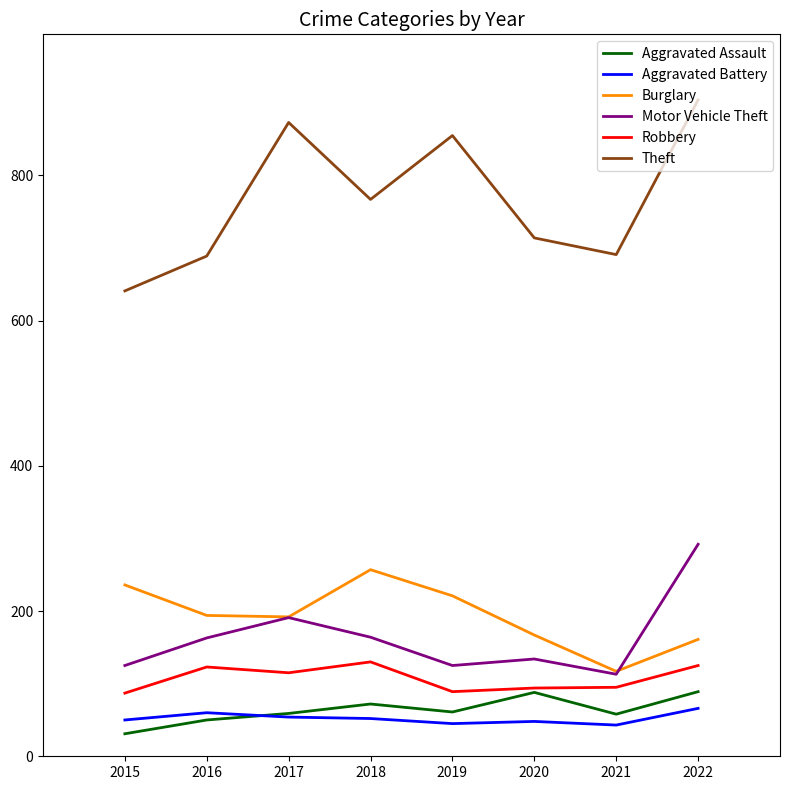

Which series changed the most between 2017 and 2021?

Theft